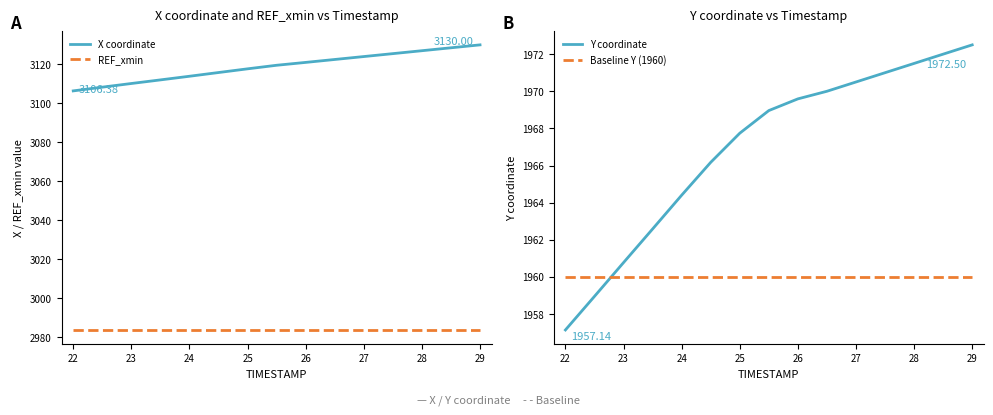

True or false: REF_xmin and X coordinate intersect in this chart.

False